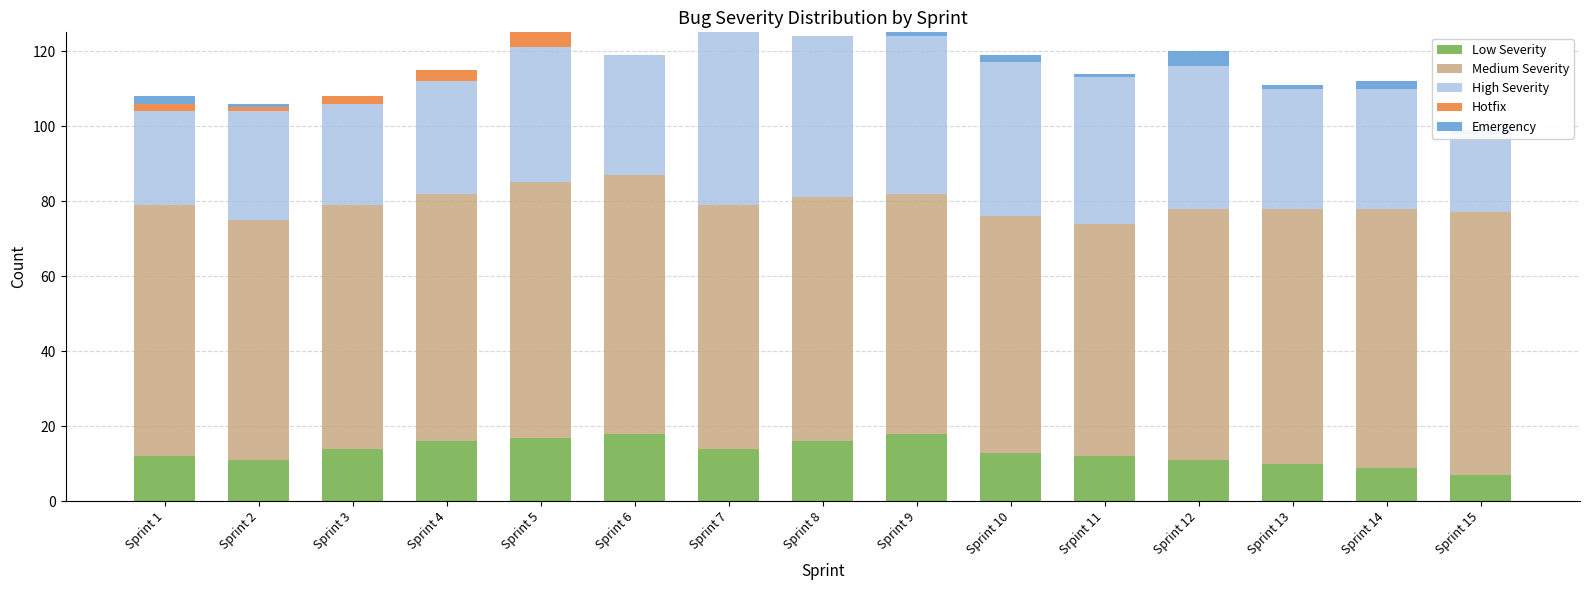

How many data points in Medium Severity are less than 66?

7